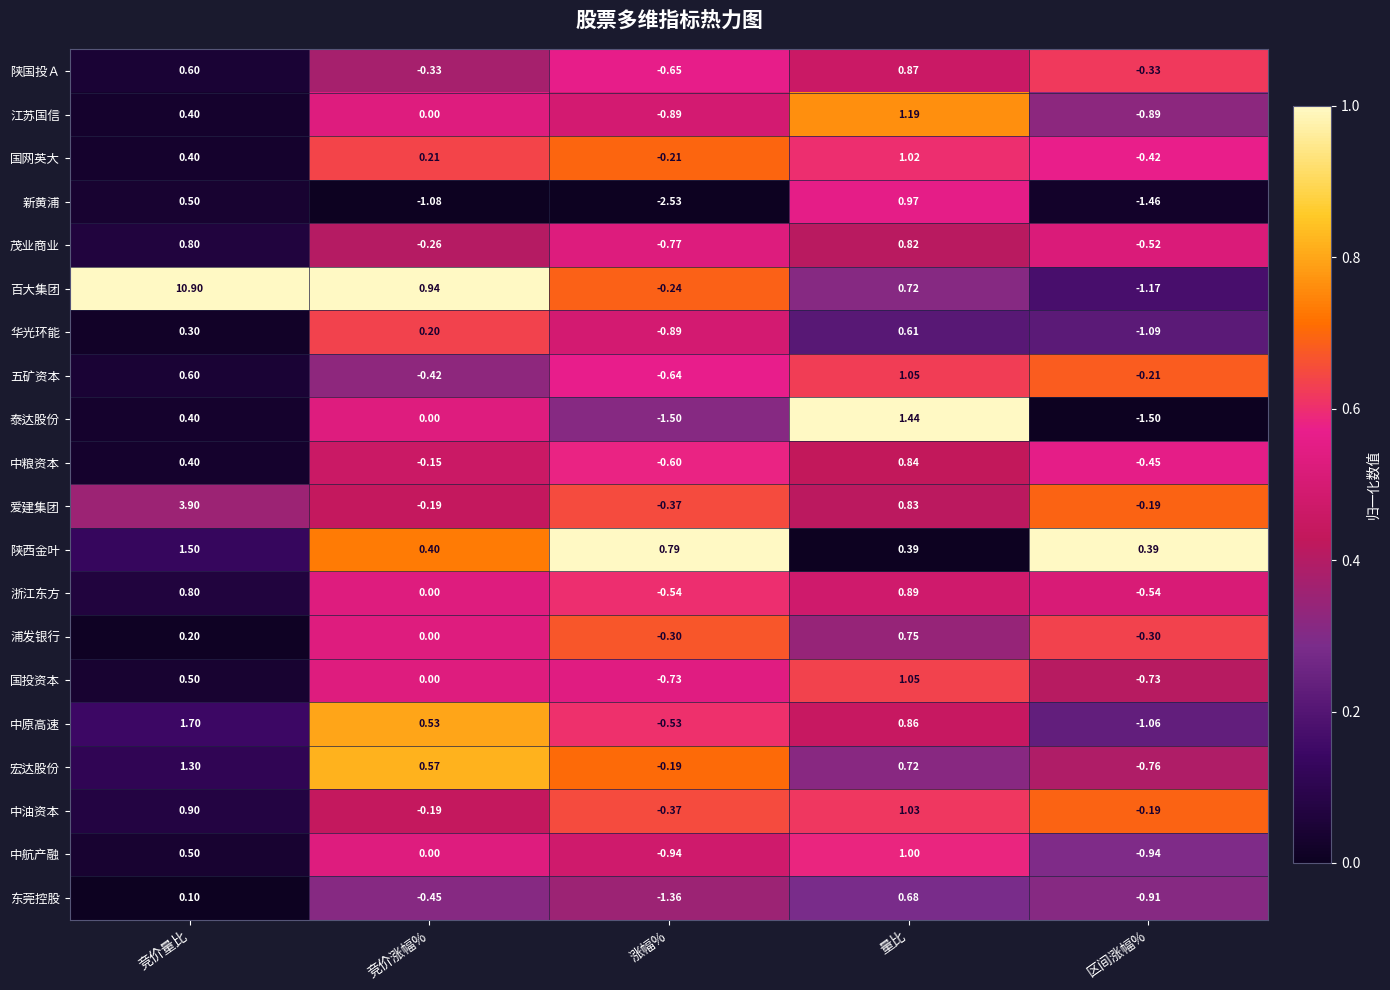

At which label does 华光环能 reach its minimum?

区间涨幅%